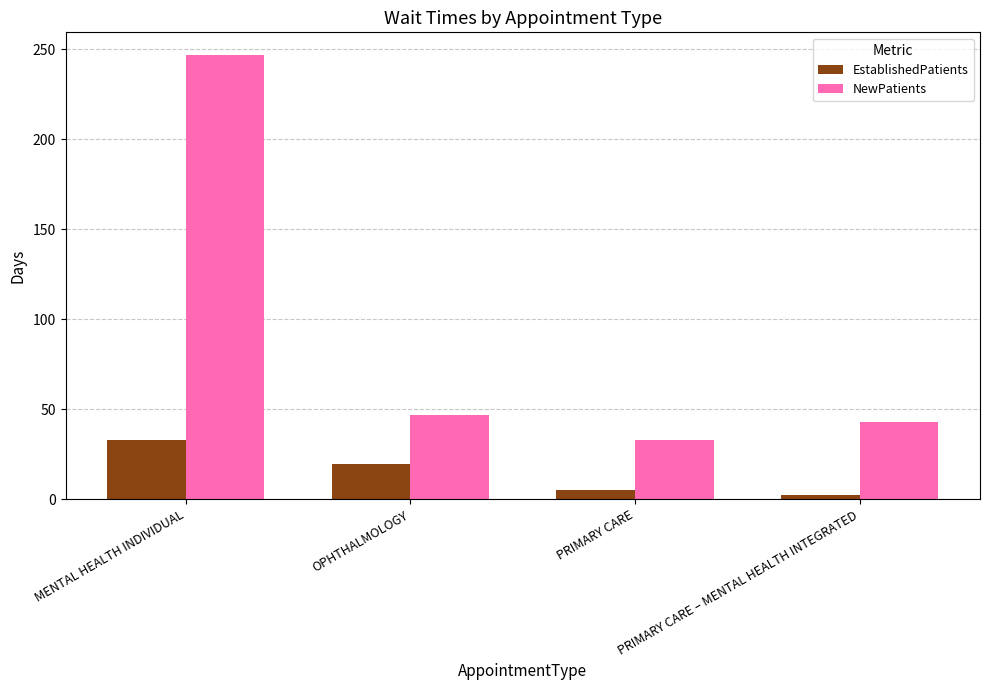

Where does the EstablishedPatients series first go above 19?

MENTAL HEALTH INDIVIDUAL